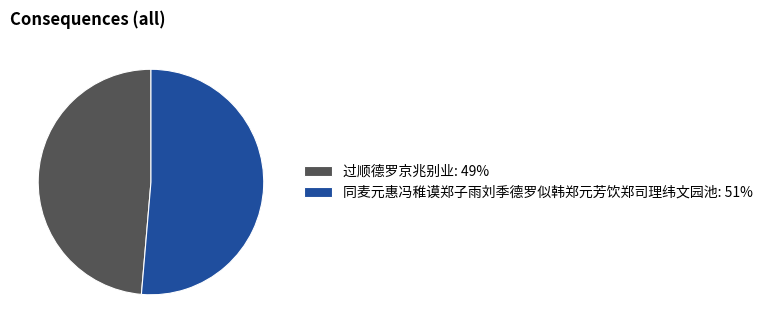

Is 过顺德罗京兆别业 the majority of the pie?

No